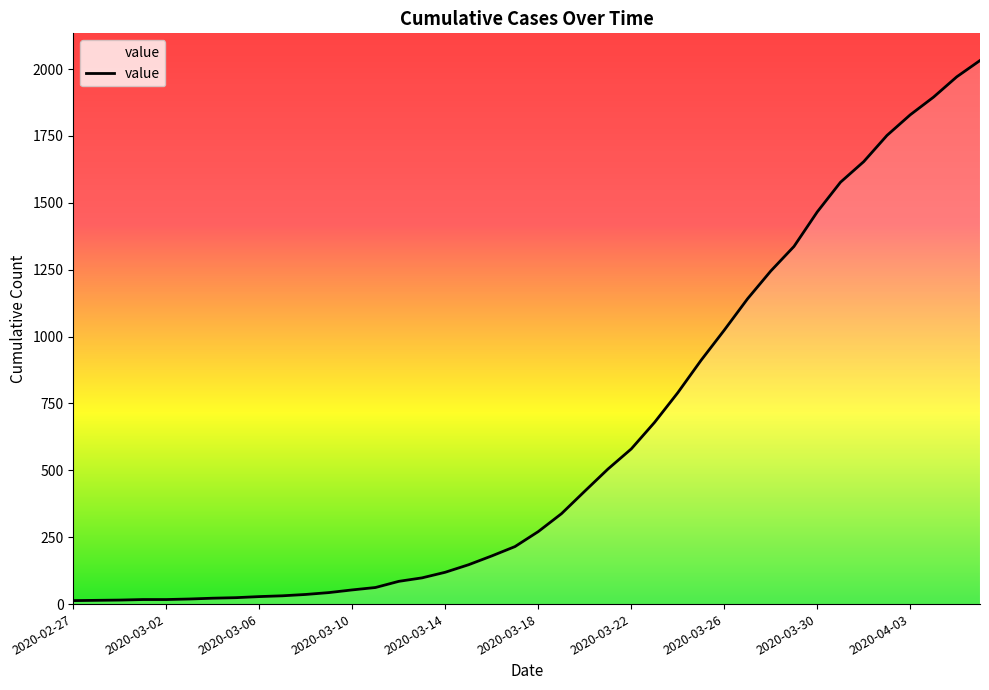

What is the minimum value shown in the chart?

13